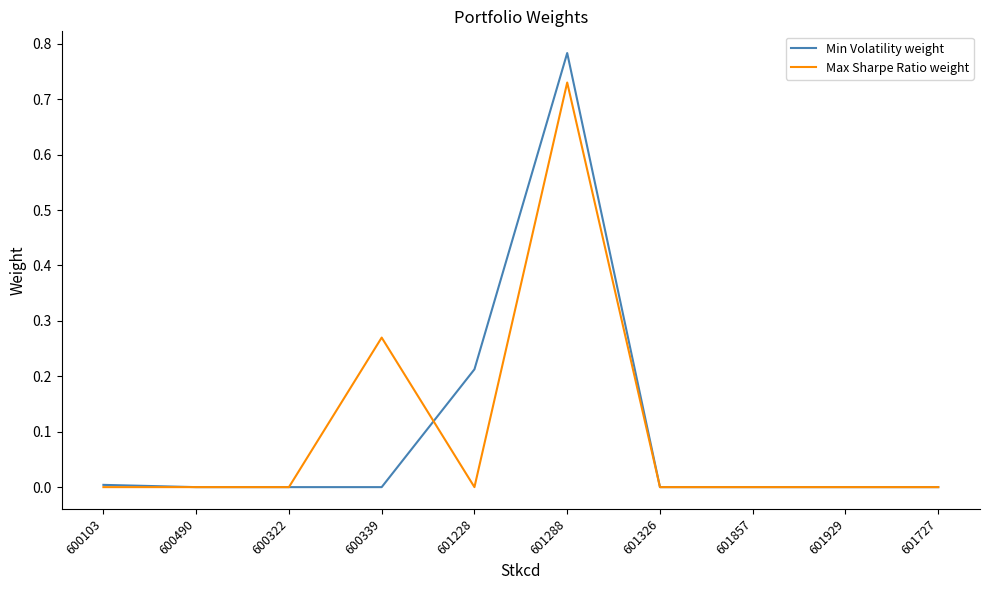

True or false: Min Volatility weight has a value of 0.0 at 600103.

True